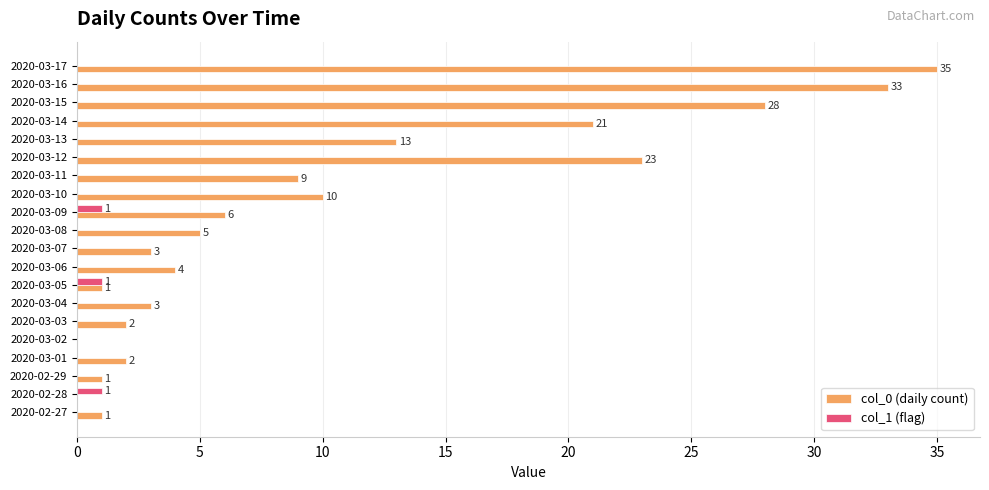

The col_1 (flag) series shows 0 at 2020-03-10. True or false?

True